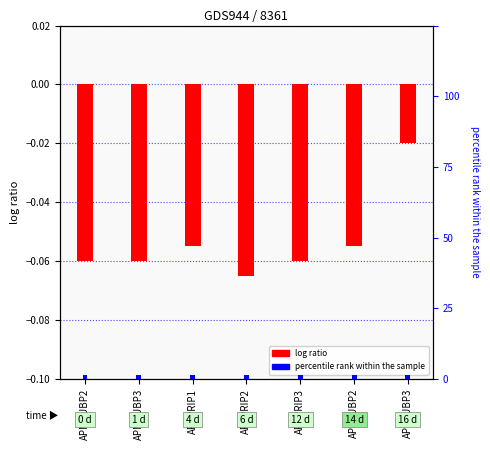

What is the sum of the log ratio values at APPPRIP2 and APMPUBP3?

-0.1